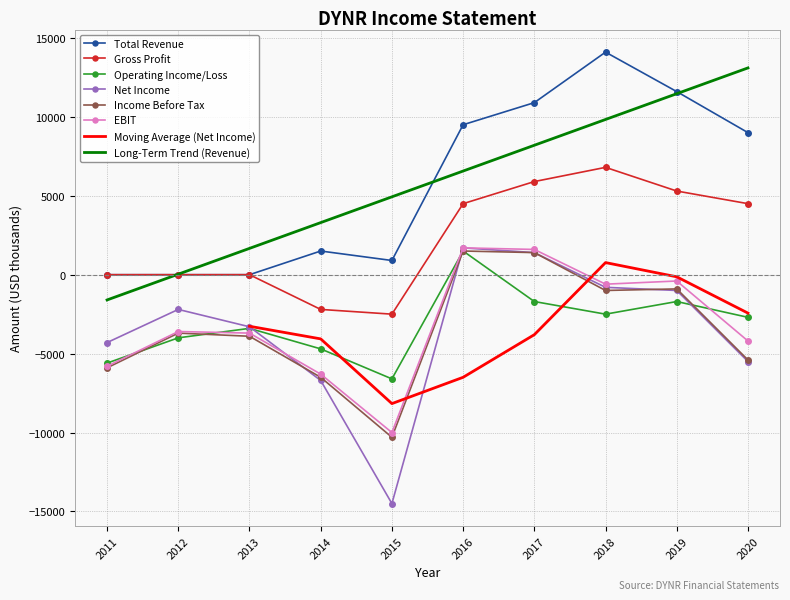

Which series changed the most between 2020 and 2011?

Total Revenue